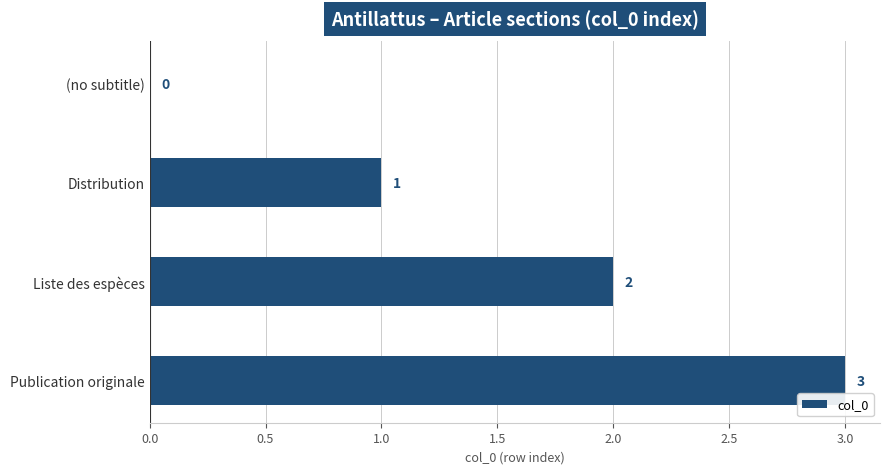

Where is the data nearest to the value 1?

Distribution